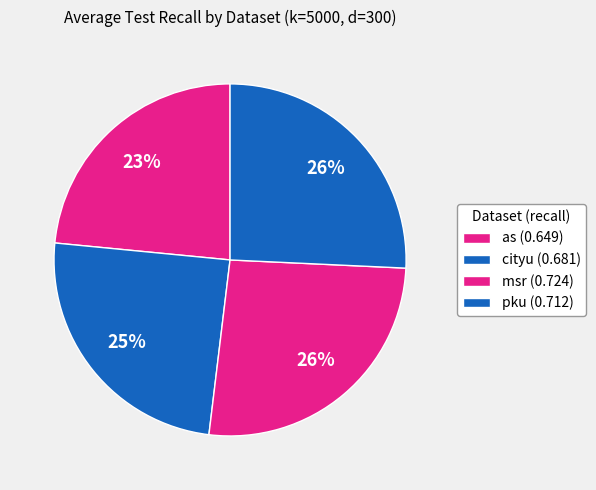

Rank the categories by value from highest to lowest.

msr, pku, cityu, as